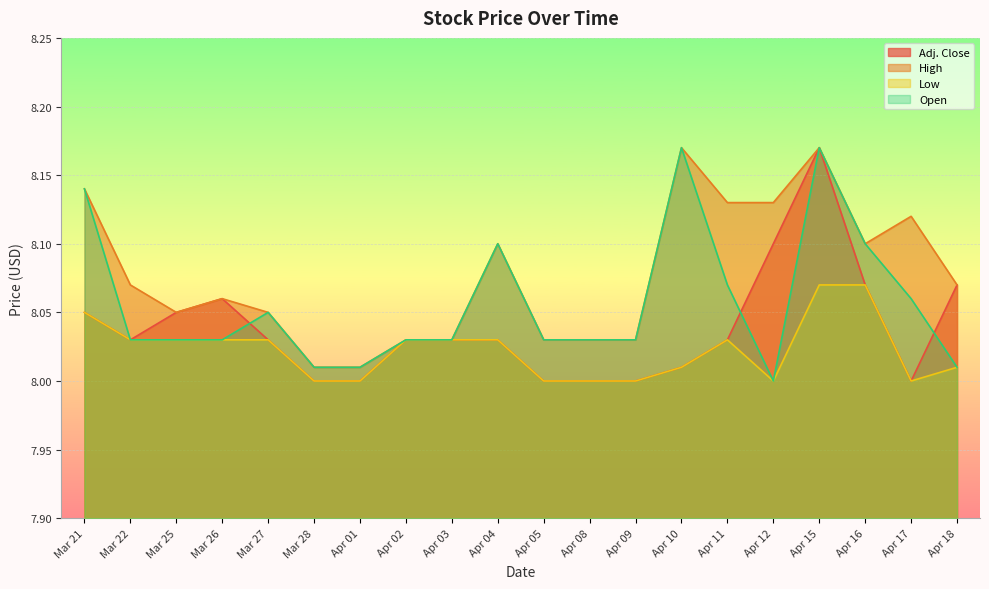

What is the average value of the Open series?

8.1